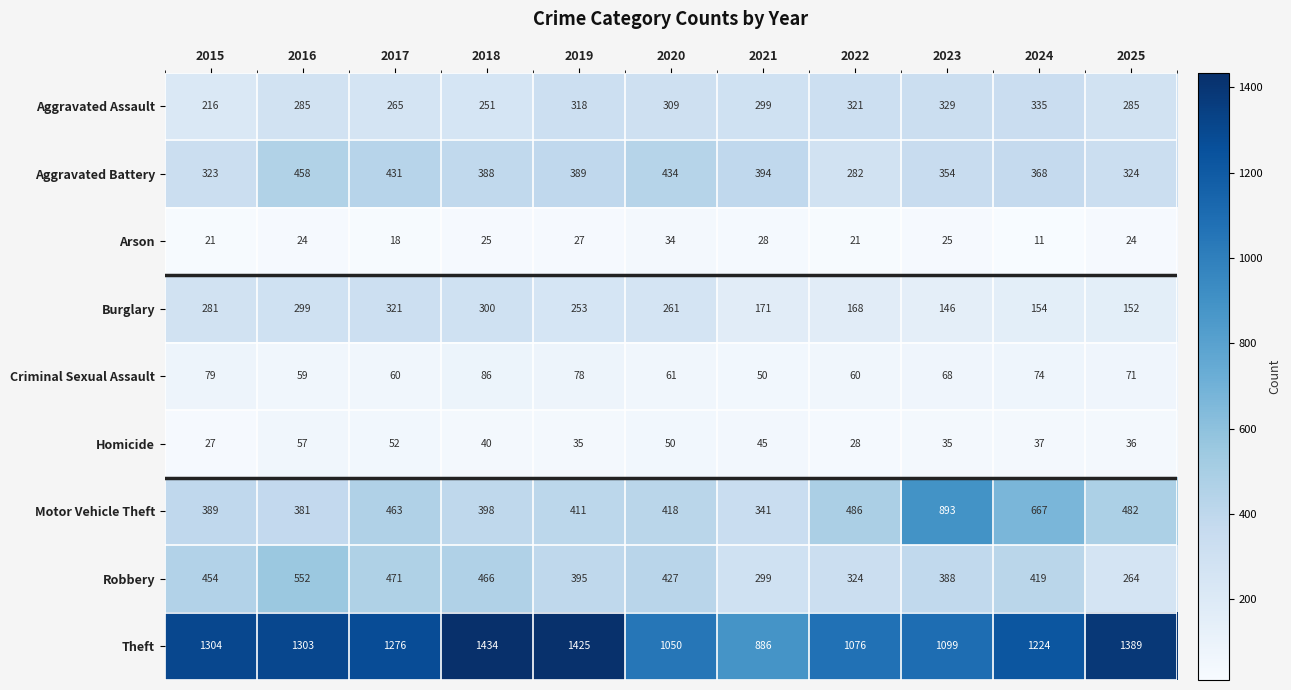

Is it true that Motor Vehicle Theft equals 486 at 2022?

True